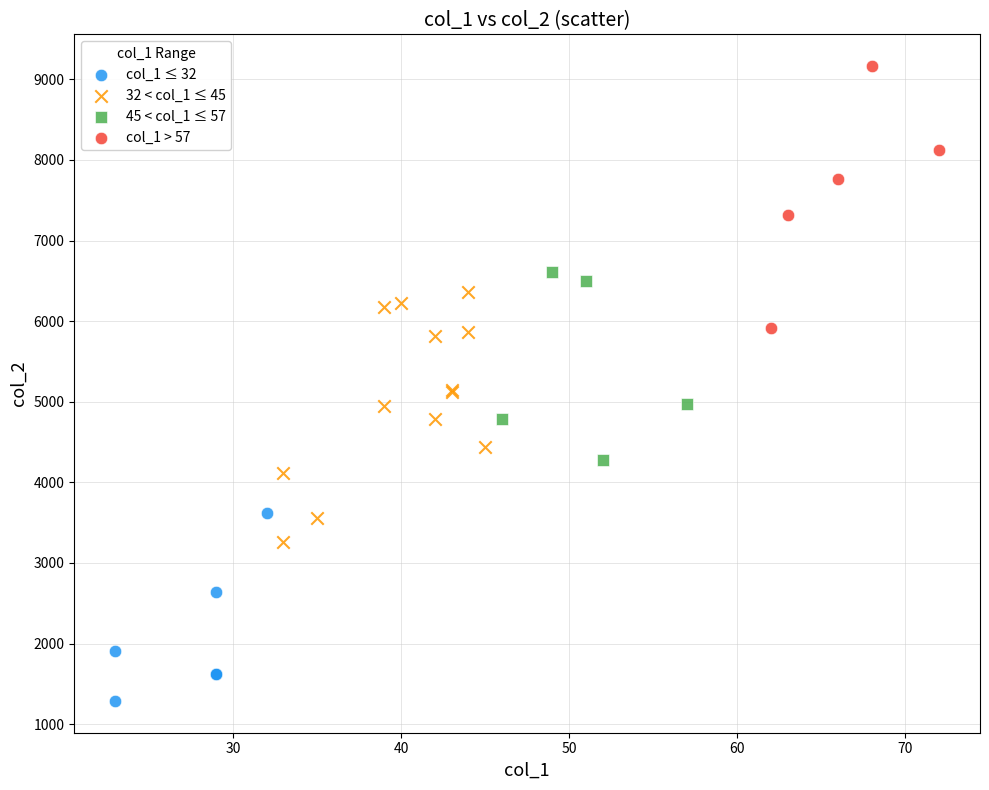

Which series reaches the maximum Y coordinate?

col_1 > 57